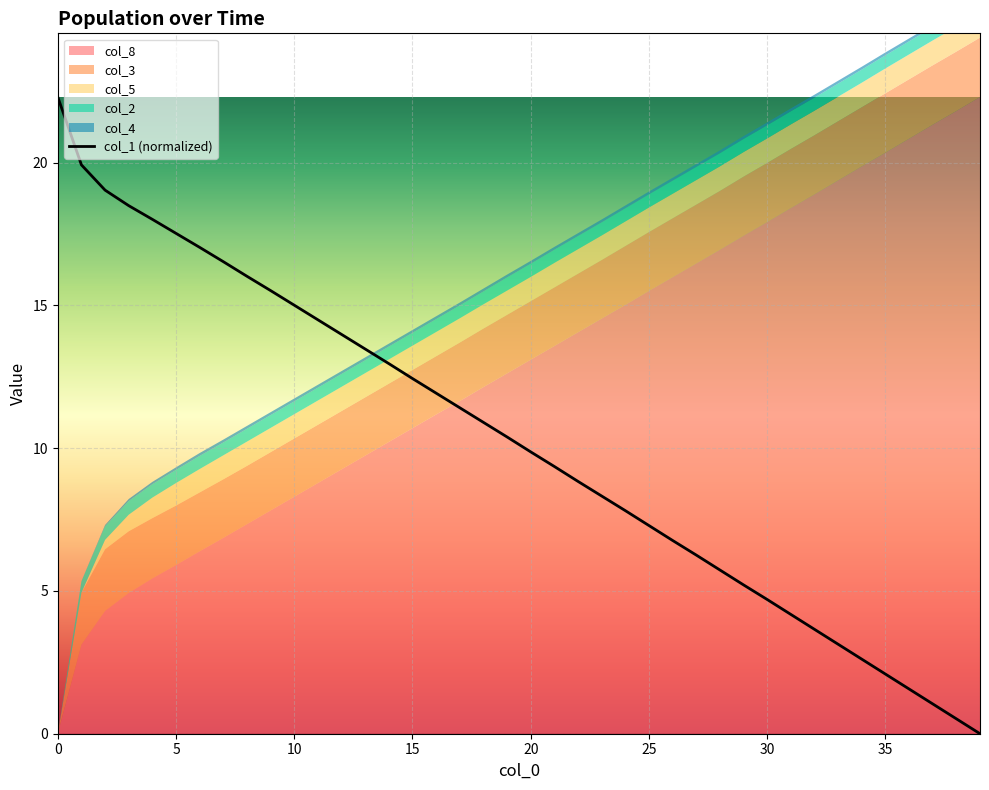

How many data points are above 10?

20